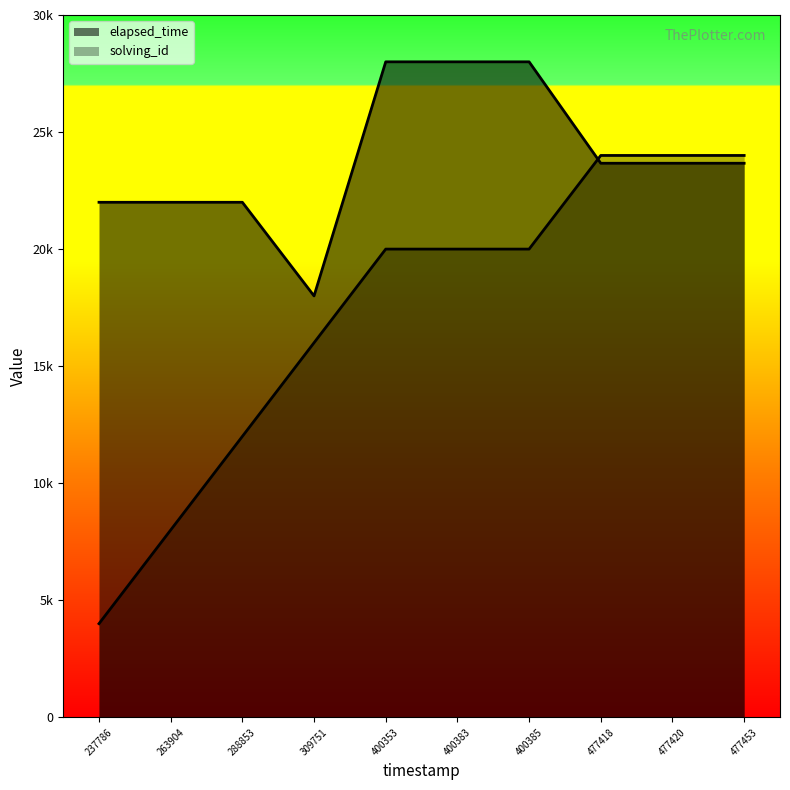

True or false: solving_id has a value of 24000 at 477453.

True